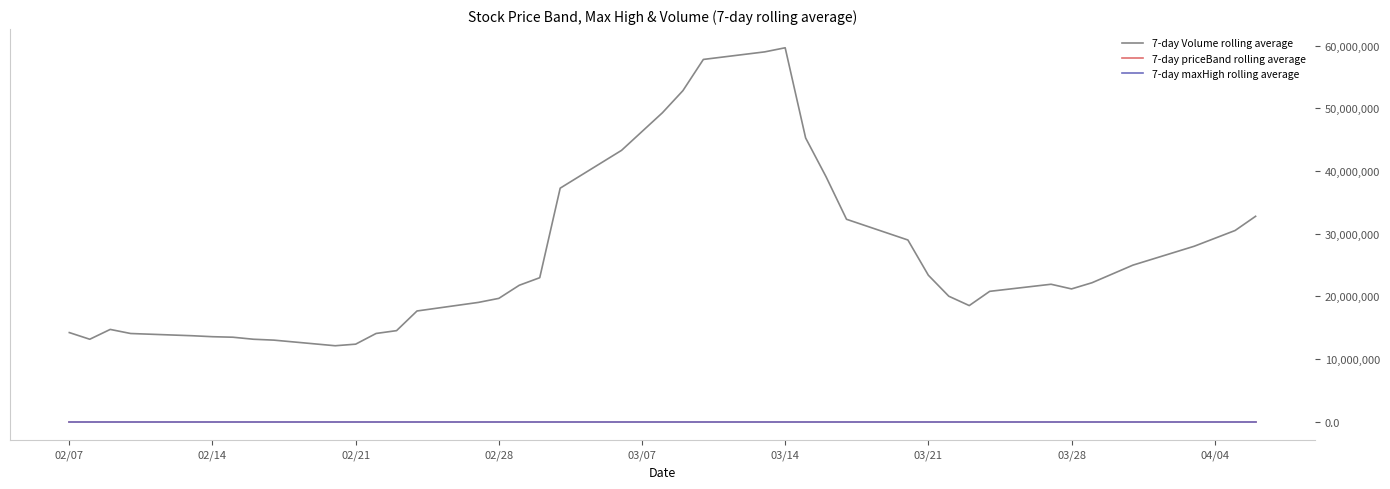

Which series has the widest spread of values?

7-day Volume rolling average